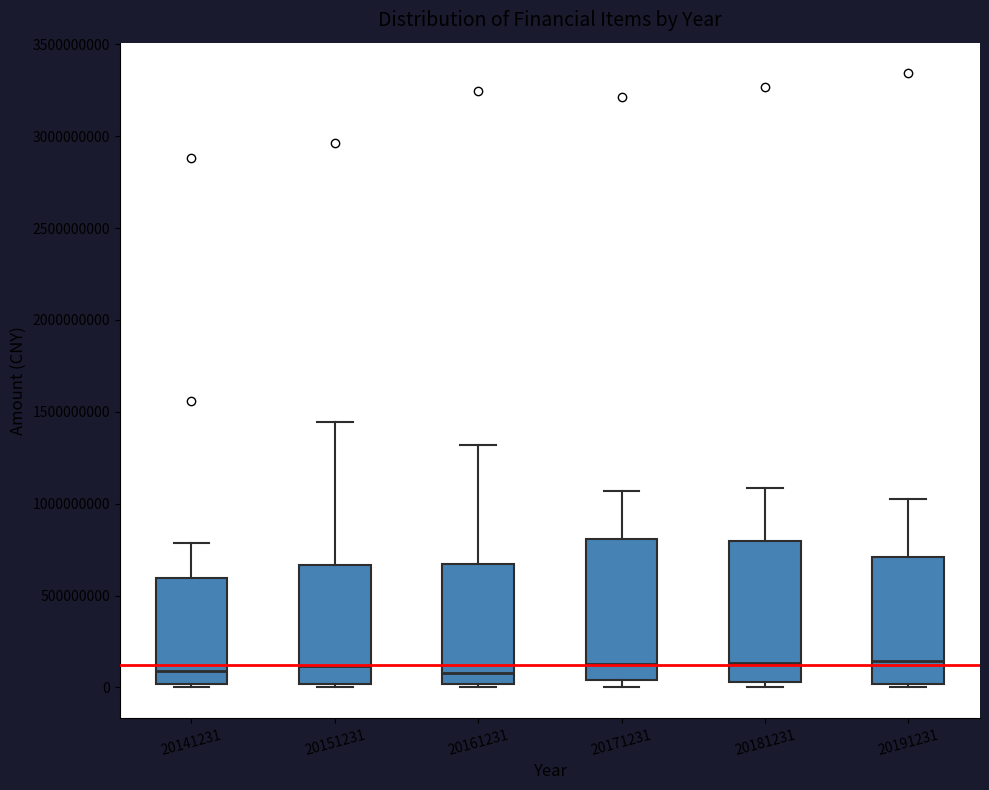

Reading left to right, transcribe this box plot: for each box, give where its median line is, the range the box spans, and where its two whiskers end, as read against the y-axis. The values are not printed on the chart, so give them approximately, as read against the axis.

20141231: median 100000000, box 0 to 600000000, whiskers 0 (just below the box's lower edge) to 800000000
20151231: median 100000000, box 0 to 650000000, whiskers 0 (just below the box's lower edge) to 1450000000
20161231: median 100000000, box 0 to 650000000, whiskers 0 (just below the box's lower edge) to 1300000000
20171231: median 150000000, box 50000000 to 800000000, whiskers 0 to 1050000000
20181231: median 150000000, box 50000000 to 800000000, whiskers 0 to 1100000000
20191231: median 150000000, box 0 to 700000000, whiskers 0 (just below the box's lower edge) to 1050000000